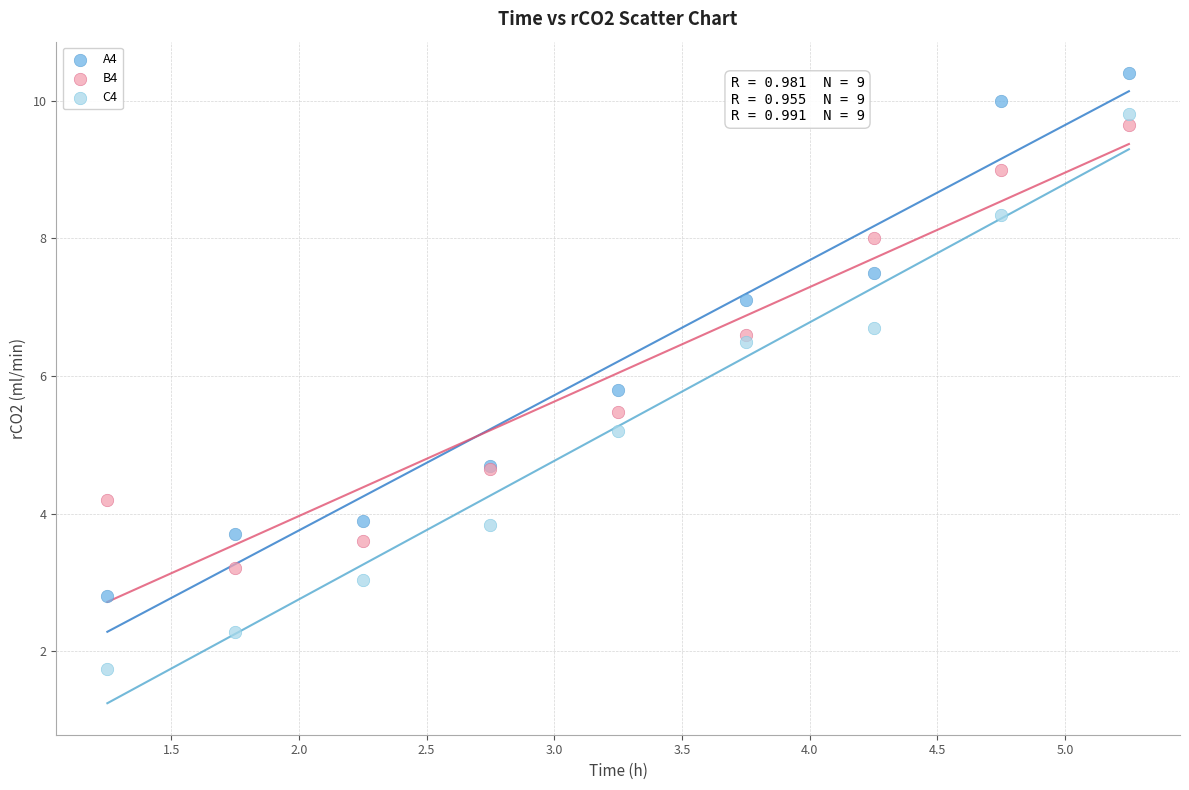

Which series reaches the maximum Y coordinate?

A4